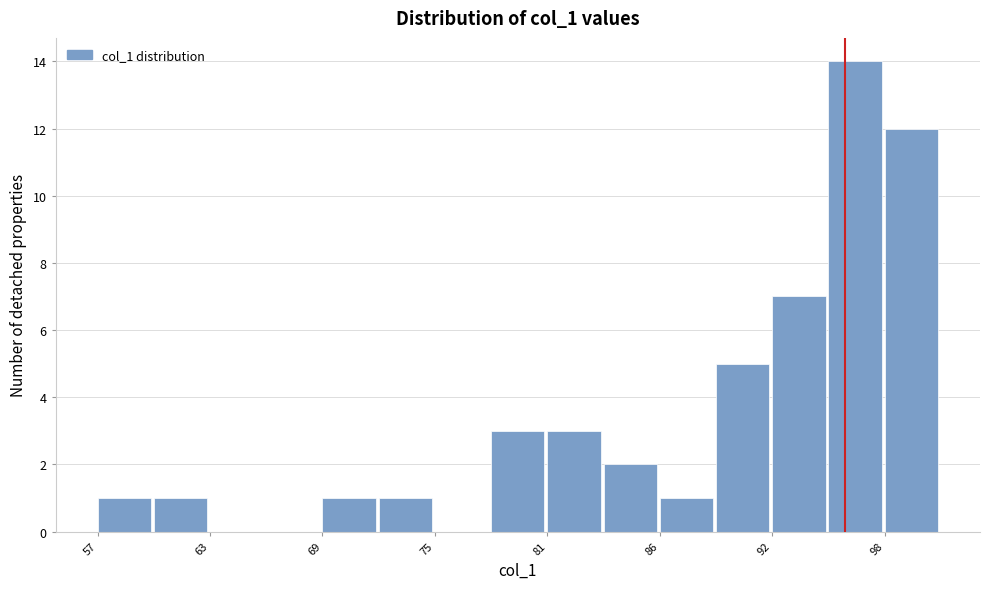

Around what value on the x-axis is the tallest bar? Give the approximate position of its centre, as read against the axis.

97